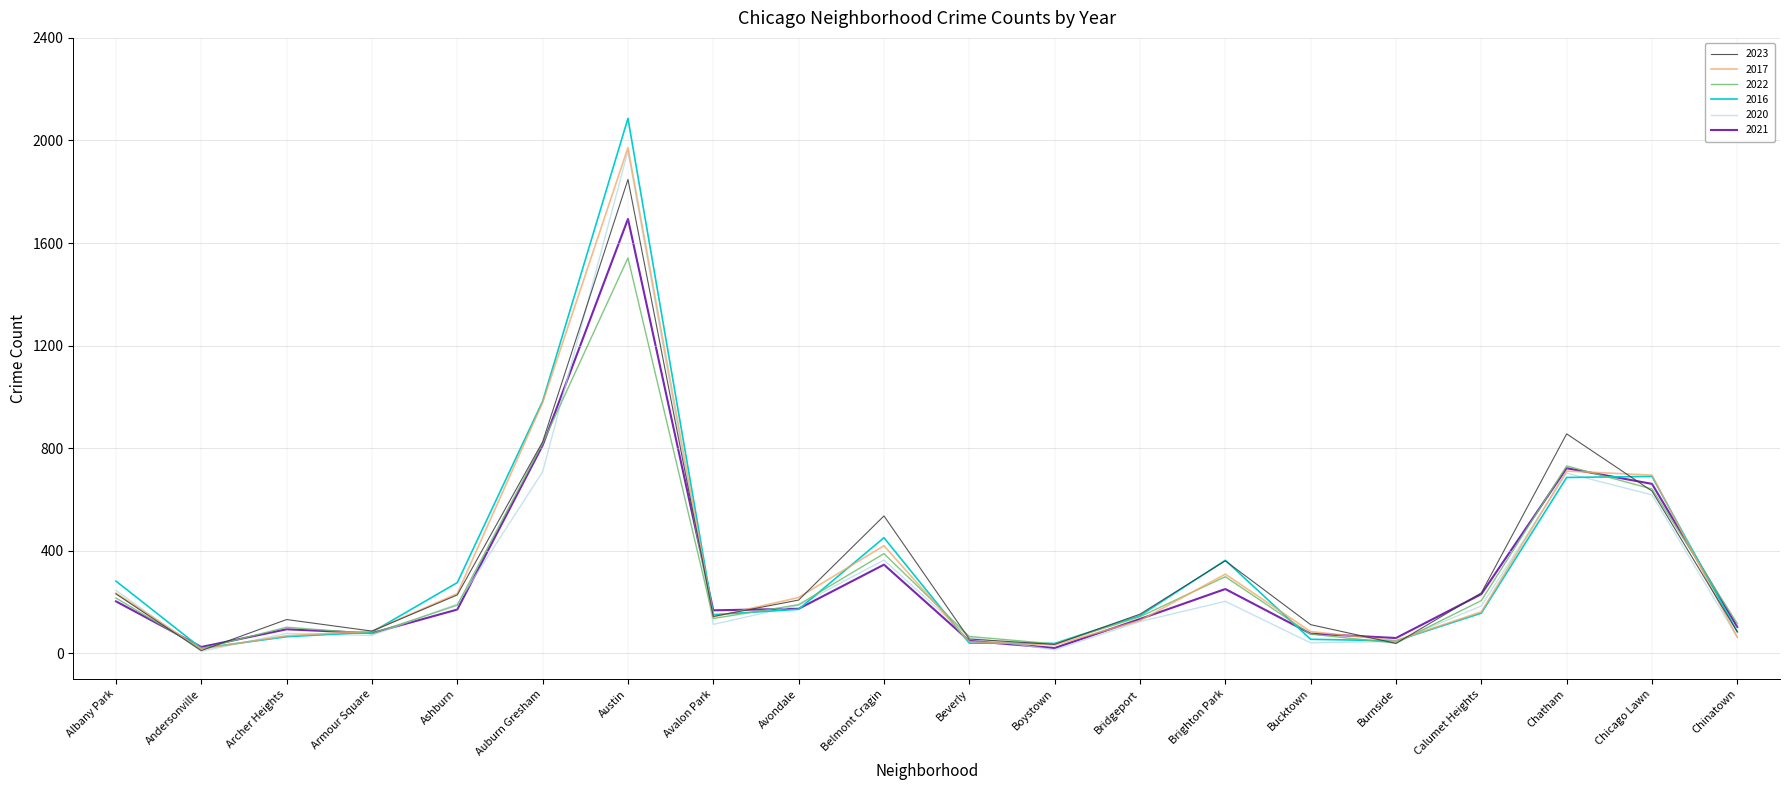

Which series has the widest spread of values?

2016